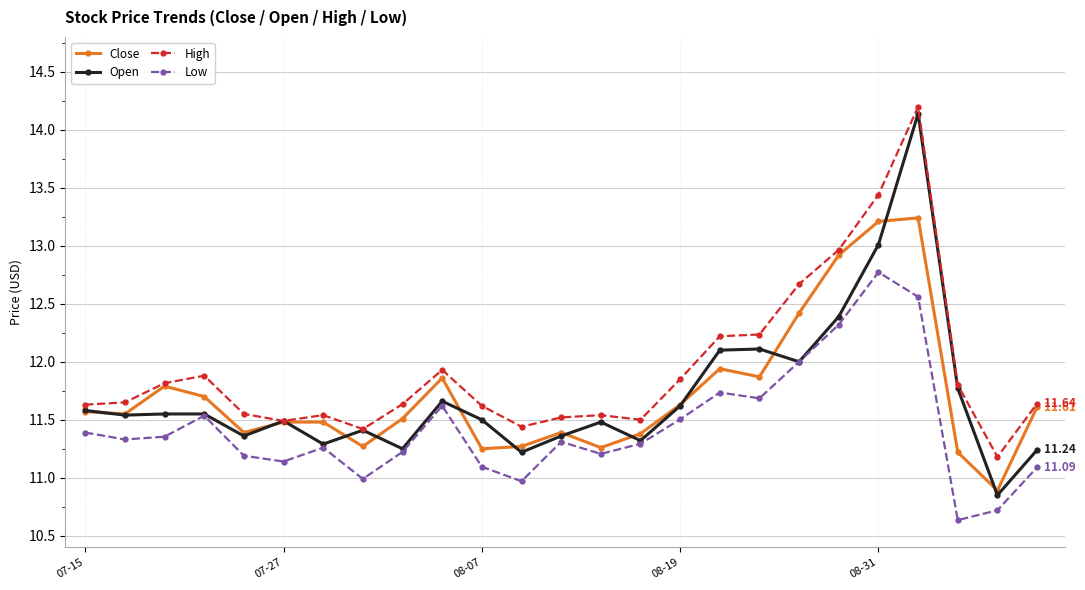

Which series has the largest range (max minus min)?

Open